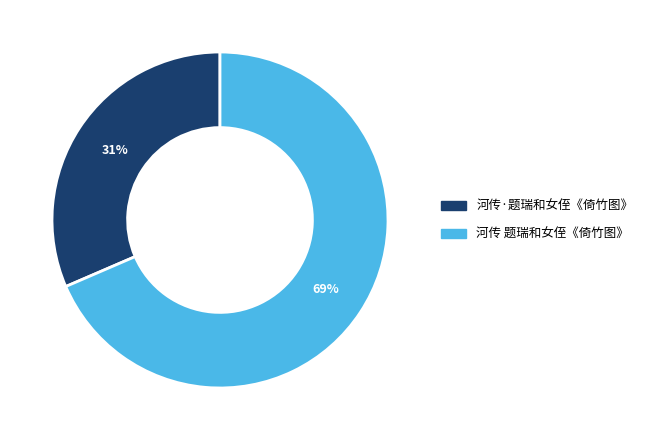

The 河传 题瑞和女侄《倚竹图》 slice represents 58% of the pie. True or false?

False